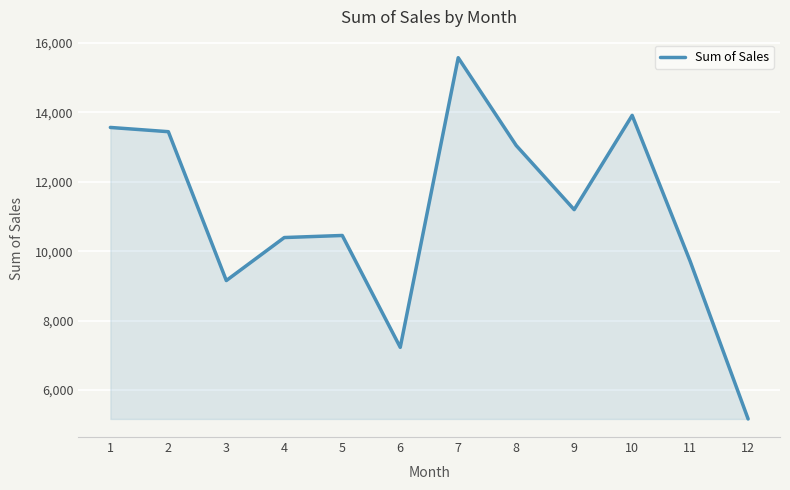

Reading left to right, list all the values displayed in this chart.

1=13567.1	2=13444.8	3=9154.5	4=10393.9	5=10453.7	6=7229.8	7=15576.4	8=13047.7	9=11198.5	10=13914.7	11=9712.1	12=5165.4